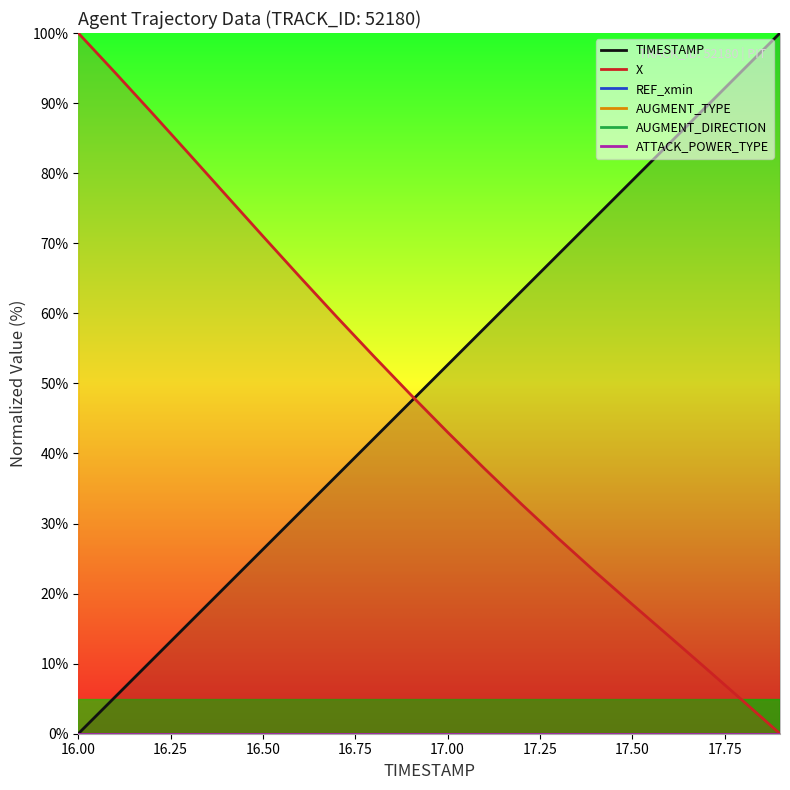

True or false: X has a value of 71.0 at 16.50.

True